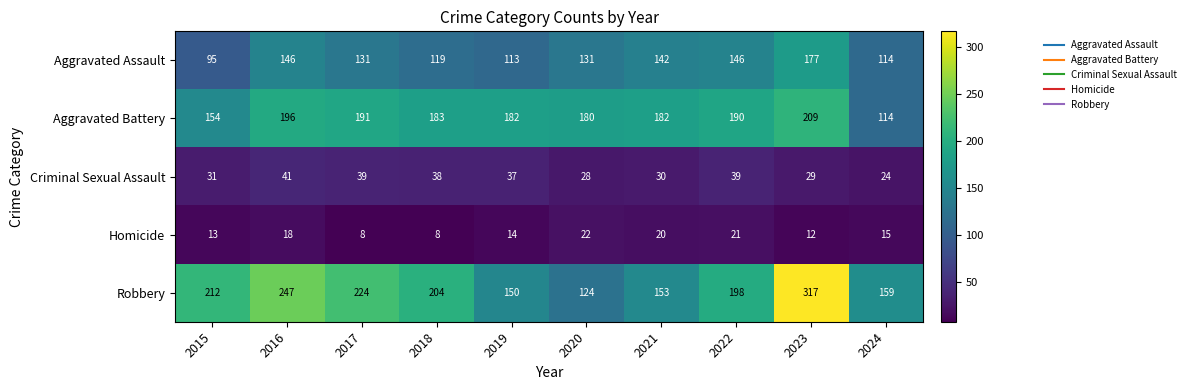

At 2019, list the series in order from smallest to largest.

Homicide, Criminal Sexual Assault, Aggravated Assault, Robbery, Aggravated Battery